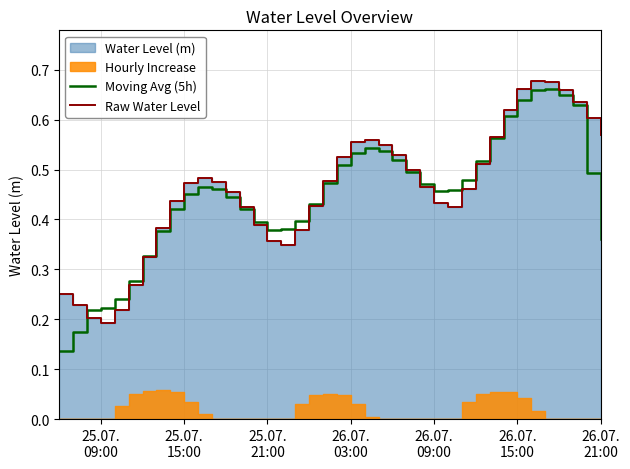

Is the value of Moving Avg (5h) at 31 greater than the value of Raw Water Level at 25.07.
21:00?

Yes